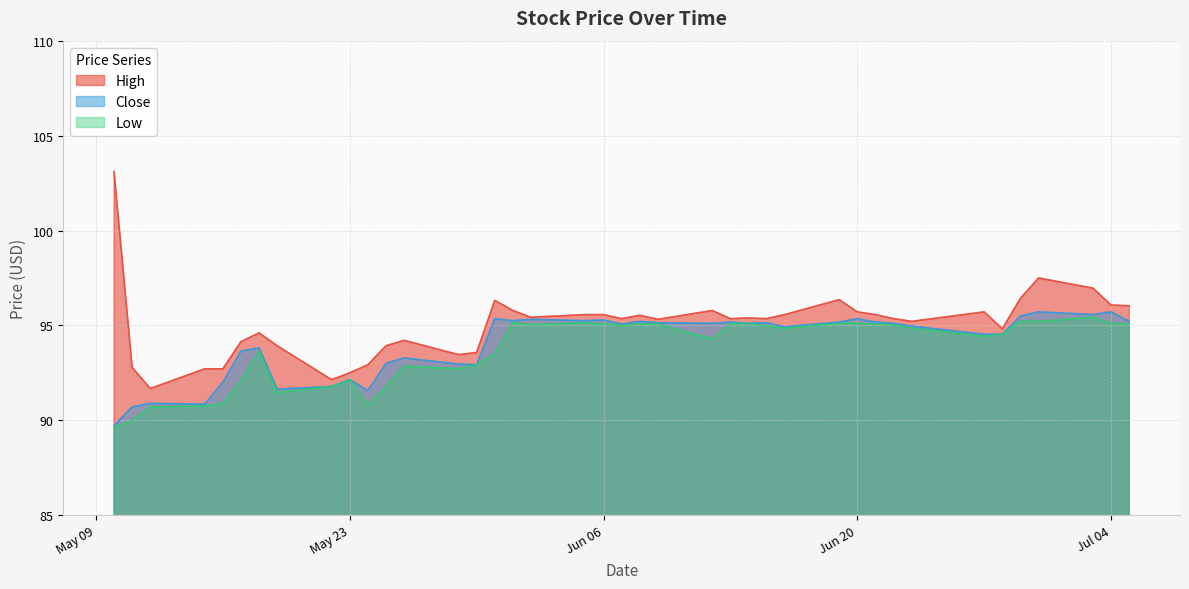

What position from the left is 2017-06-23?

33